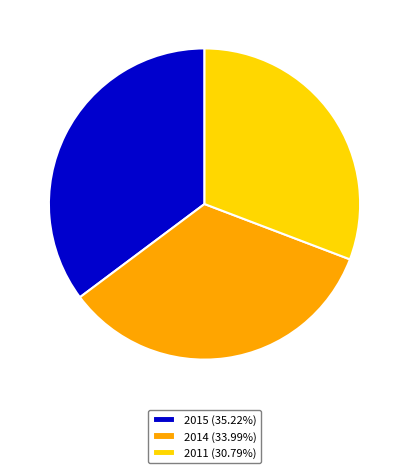

True or false: 2011 accounts for 31% of the total.

True